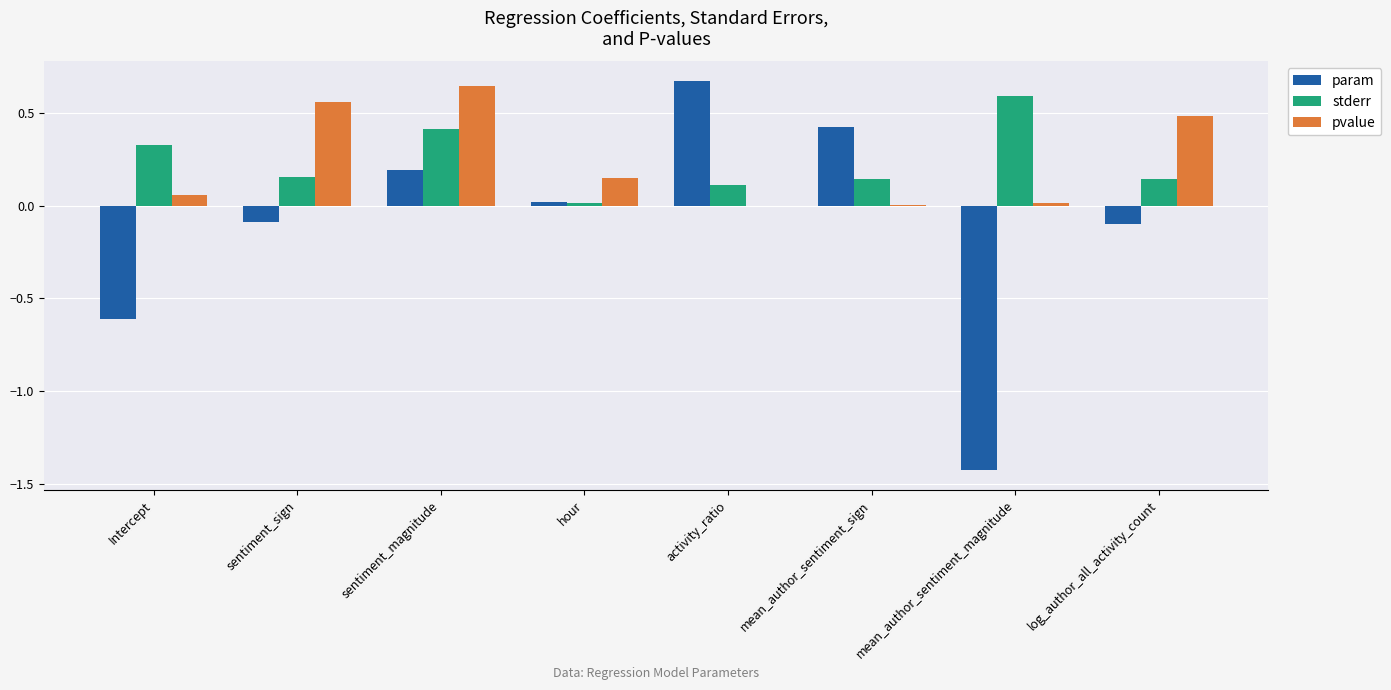

Is the value of param at sentiment_sign greater than the value of stderr at Intercept?

No